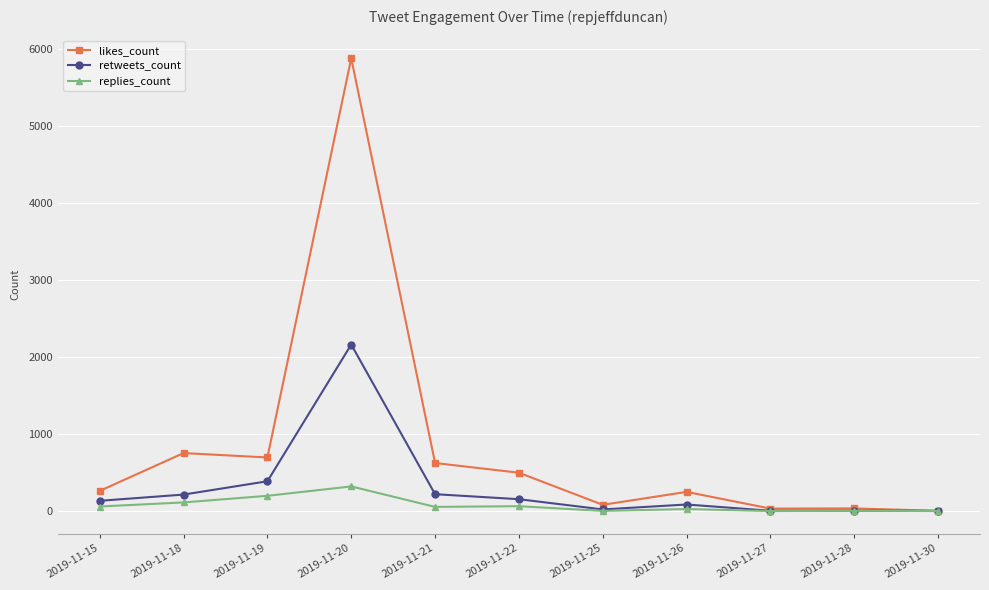

Rank the series by their average value, from highest to lowest.

likes_count, retweets_count, replies_count